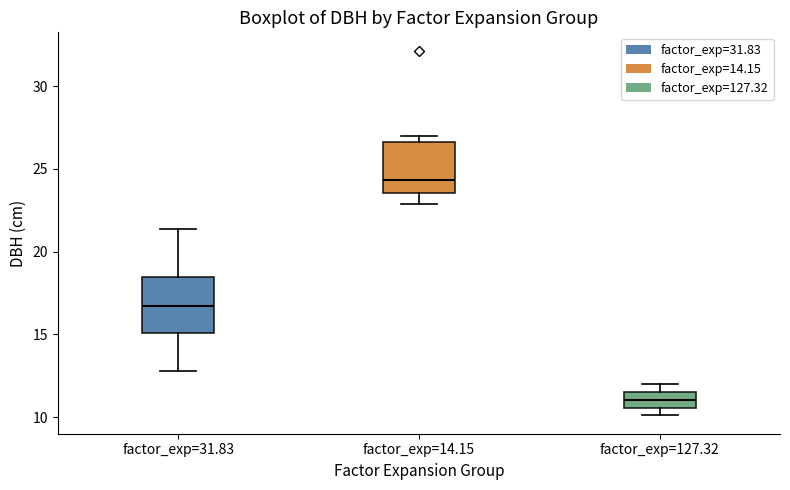

Where is the upper edge of the box for factor_exp=127.32 on the y-axis? The values are not printed on the chart, so give them approximately, as read against the axis.

11.5